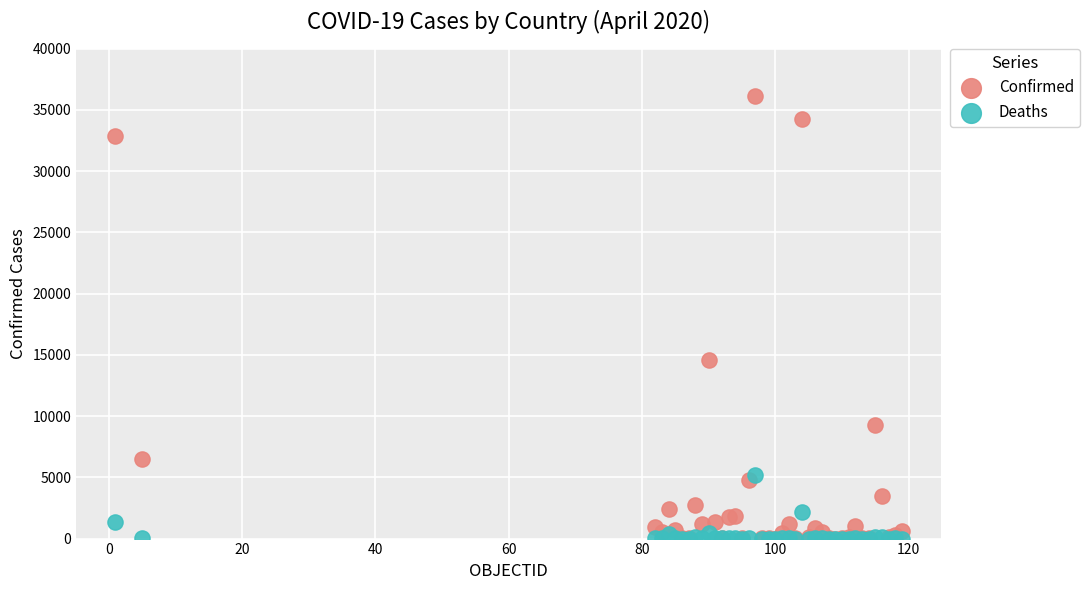

In the Confirmed series, what Y value is closest to 18071?

14595